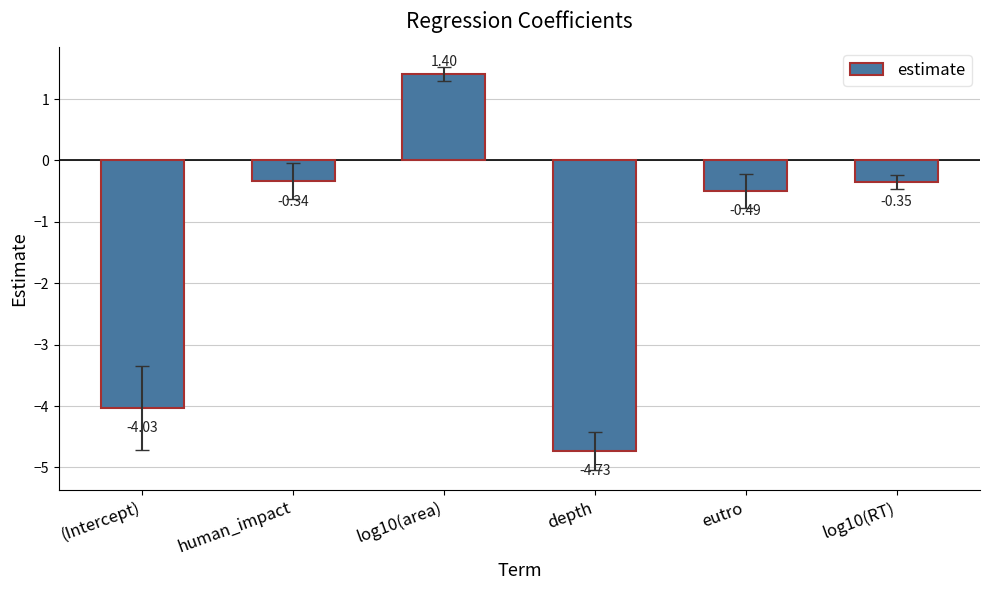

What is the label of the 5th bar from the left?

eutro